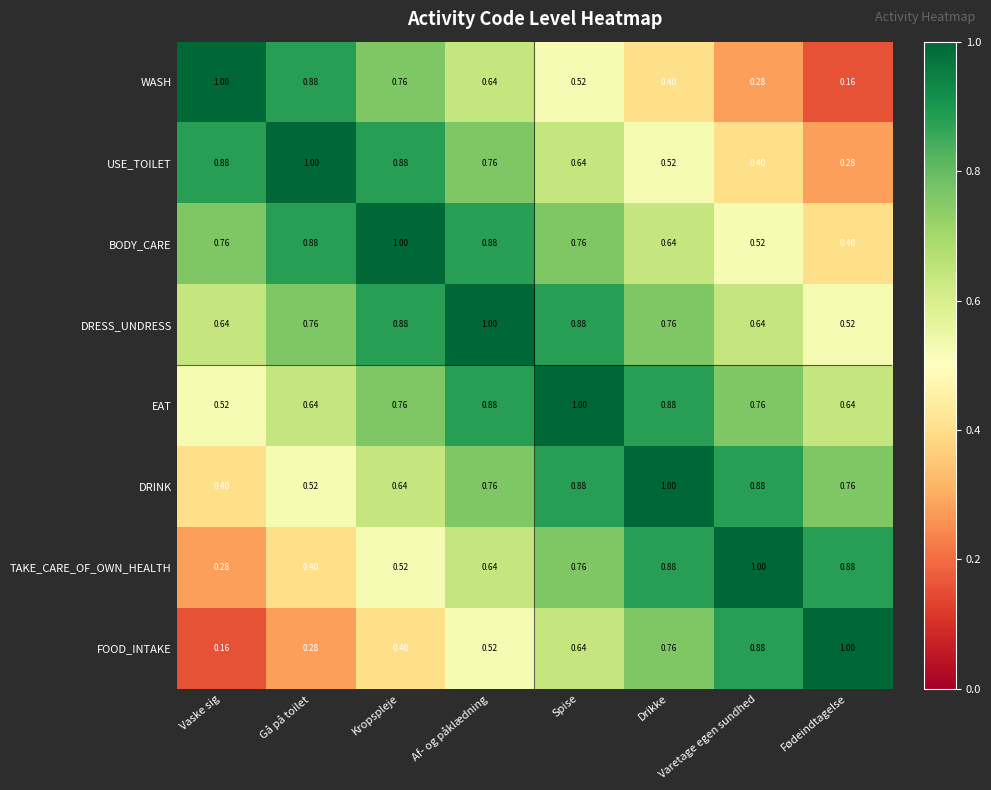

At which label is WASH closest to 0?

Fødeindtagelse